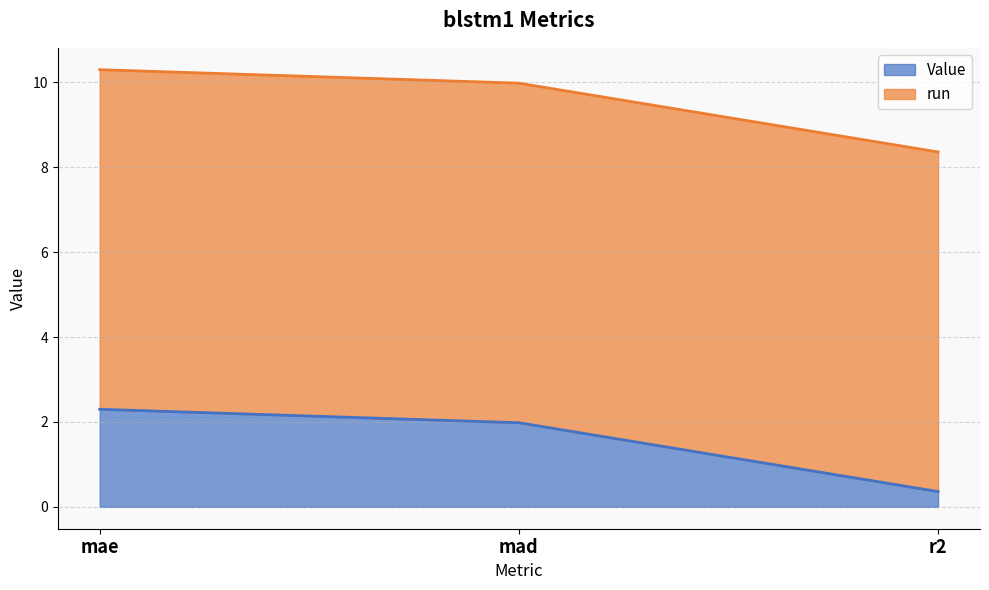

Reading left to right, list all the values displayed in this chart.

mae=2.3	mad=2.0	r2=0.4